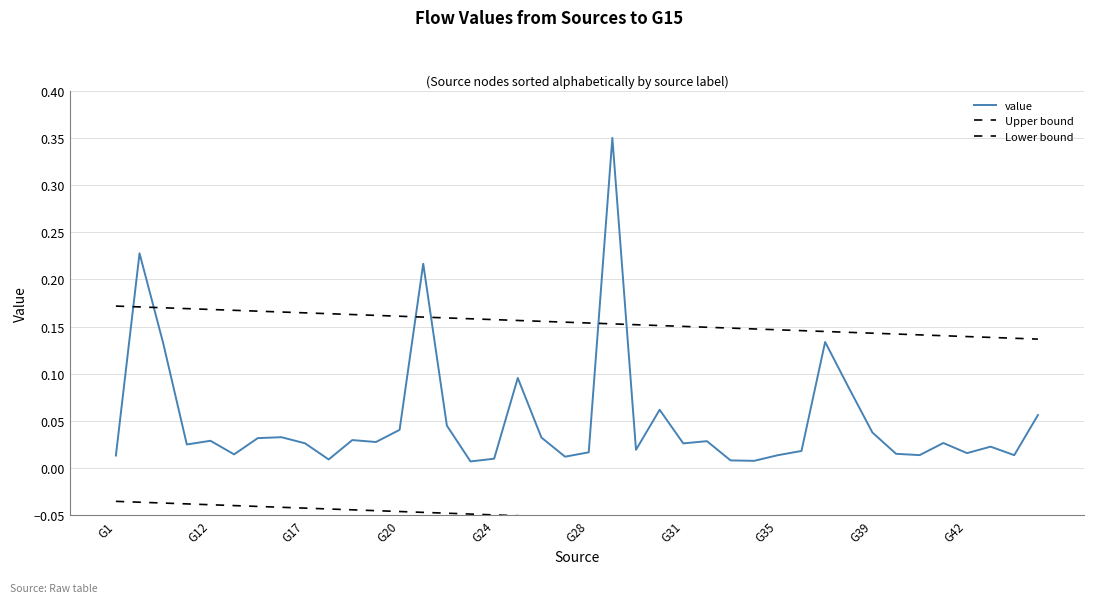

How many data points does each series have?

40